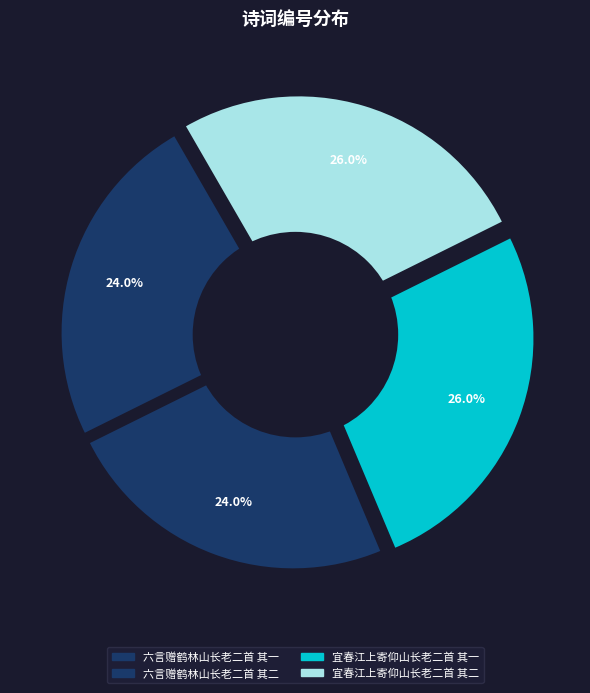

Between 六言赠鹤林山长老二首 其一 and 六言赠鹤林山长老二首 其二, which is larger?

六言赠鹤林山长老二首 其二